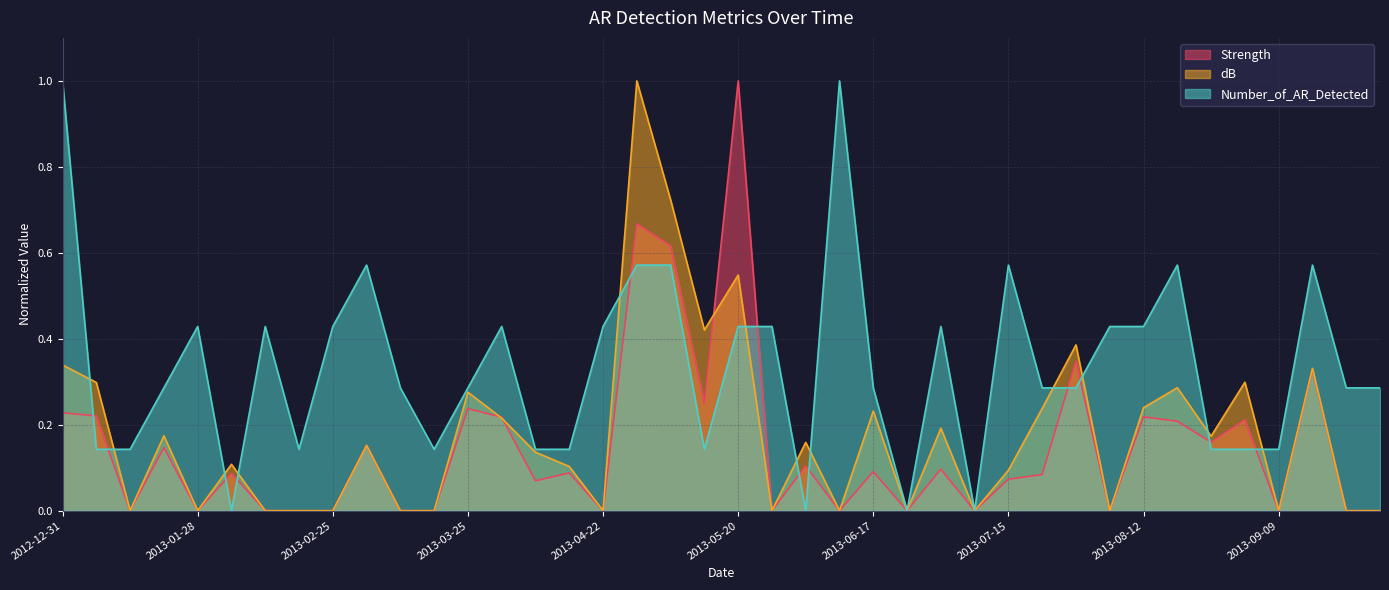

Between 2013-03-04 and 2013-05-27, which series saw the biggest shift?

dB